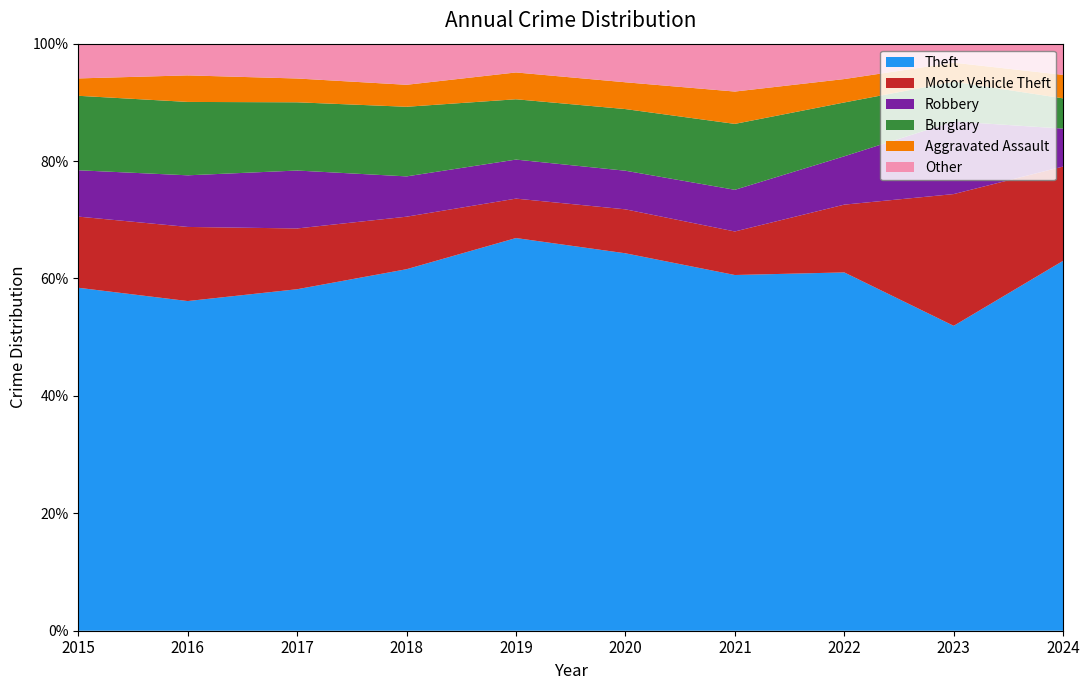

Reading left to right, transcribe all the data shown in this chart.

Theft: 2015=829	2016=894	2017=961	2018=888	2019=996	2020=704	2021=572	2022=719	2023=898	2024=1150
Motor Vehicle Theft: 2015=172	2016=201	2017=171	2018=129	2019=100	2020=82	2021=70	2022=136	2023=388	2024=293
Robbery: 2015=112	2016=140	2017=163	2018=99	2019=99	2020=72	2021=67	2022=97	2023=214	2024=118
Burglary: 2015=180	2016=199	2017=192	2018=171	2019=153	2020=115	2021=106	2022=108	2023=117	2024=94
Aggravated Assault: 2015=42	2016=72	2017=67	2018=54	2019=68	2020=50	2021=52	2022=47	2023=56	2024=73
Other: 2015=84	2016=86	2017=98	2018=101	2019=73	2020=72	2021=77	2022=71	2023=56	2024=97